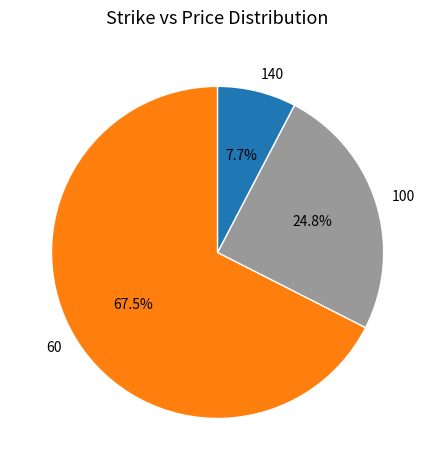

What percentage is the 140 slice, to the nearest percent?

8%